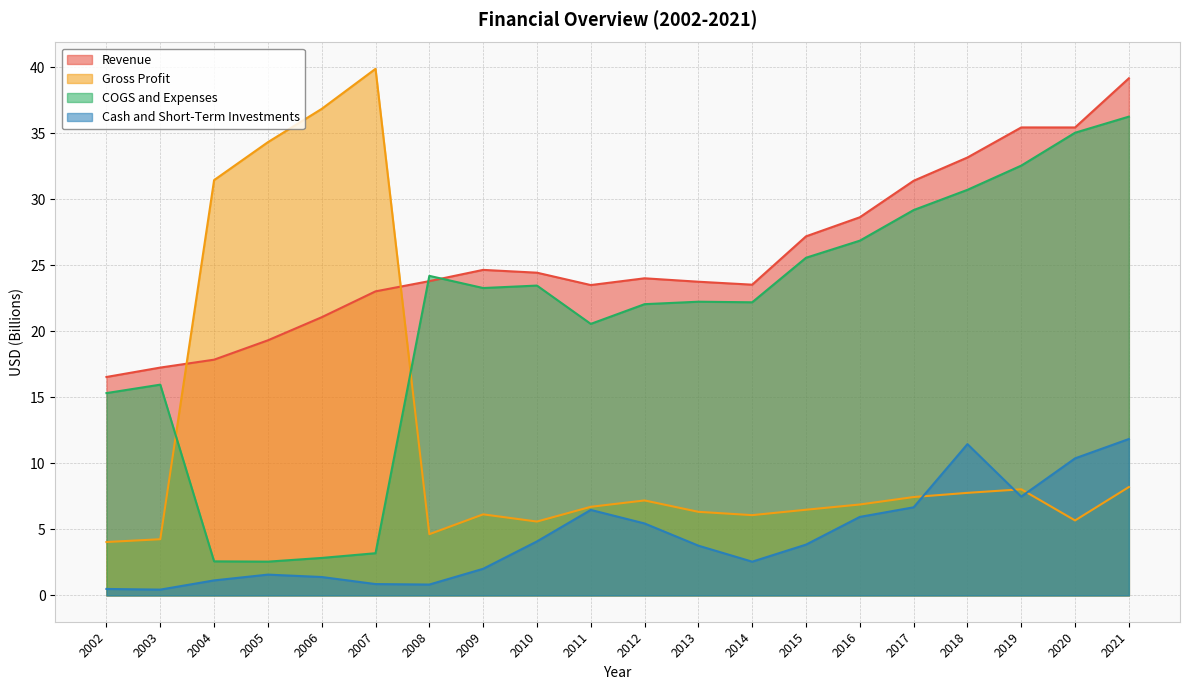

List the labels in order of COGS and Expenses value, smallest first.

2005, 2004, 2006, 2007, 2002, 2003, 2011, 2012, 2014, 2013, 2009, 2010, 2008, 2015, 2016, 2017, 2018, 2019, 2020, 2021